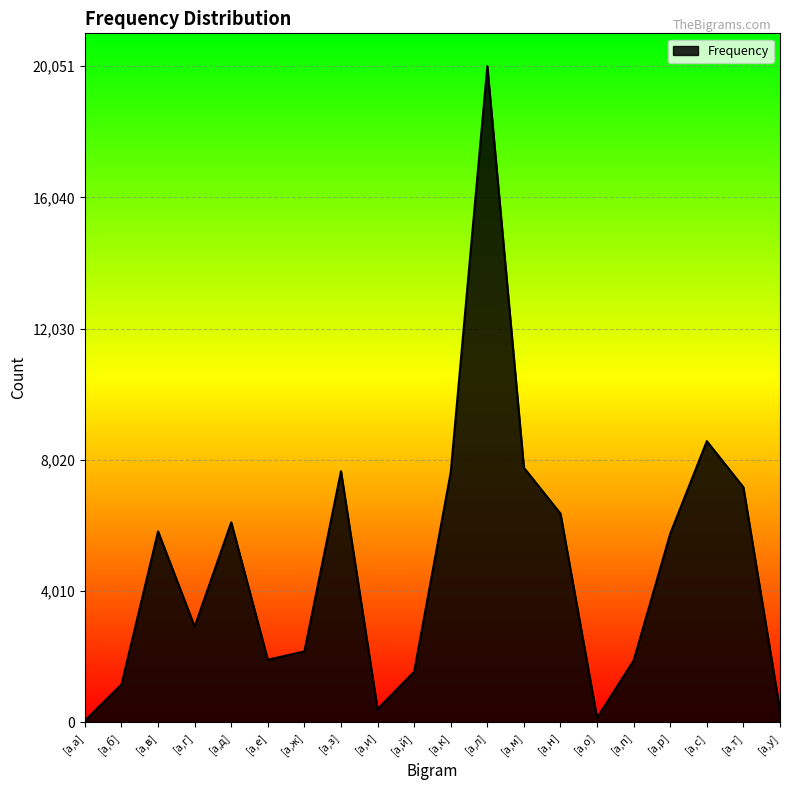

Between [а,р] and [а,п], which is larger?

[а,р]